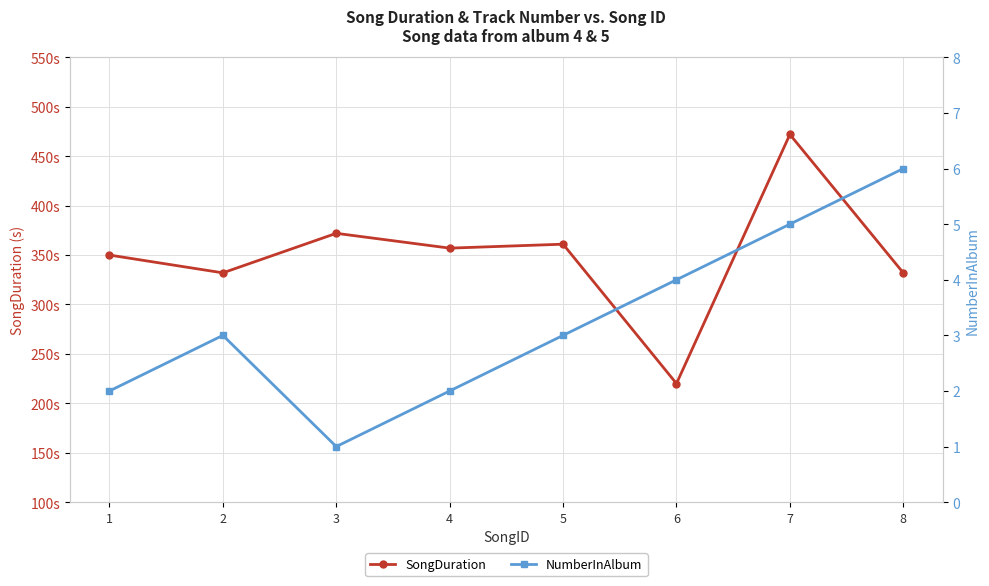

True or false: SongDuration and NumberInAlbum cross at least once.

False